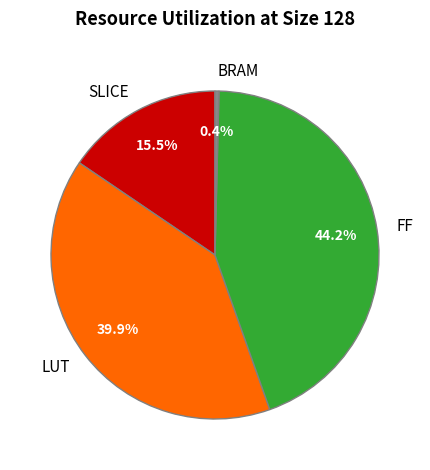

Rank the categories by value from lowest to highest.

BRAM, SLICE, LUT, FF